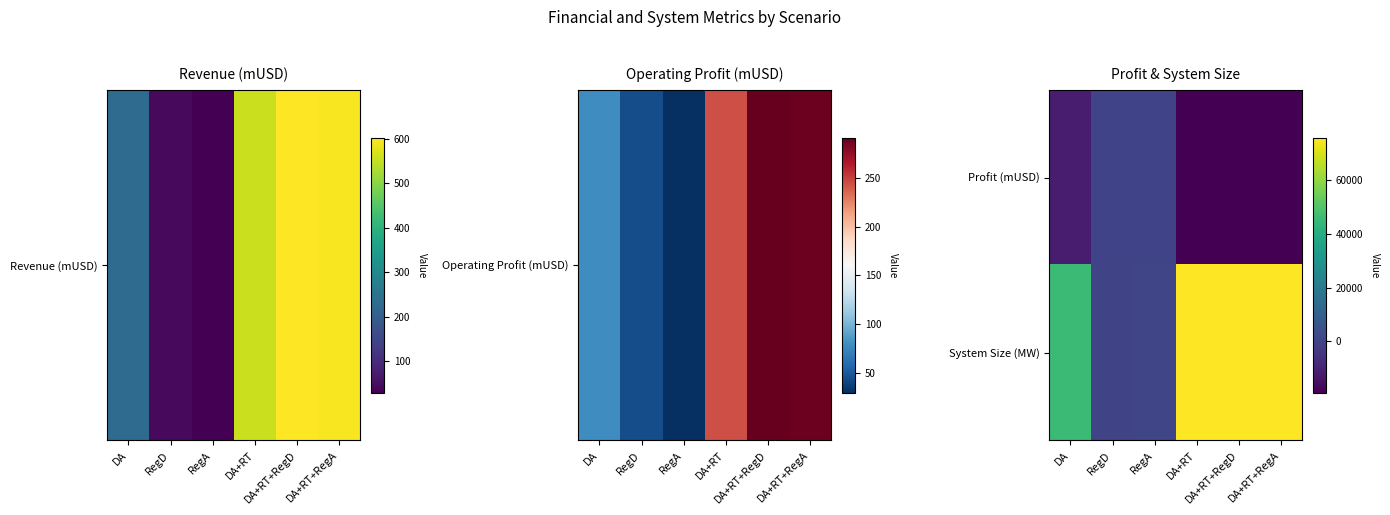

Which series changed the most between RegD and DA+RT?

System Size (MW)